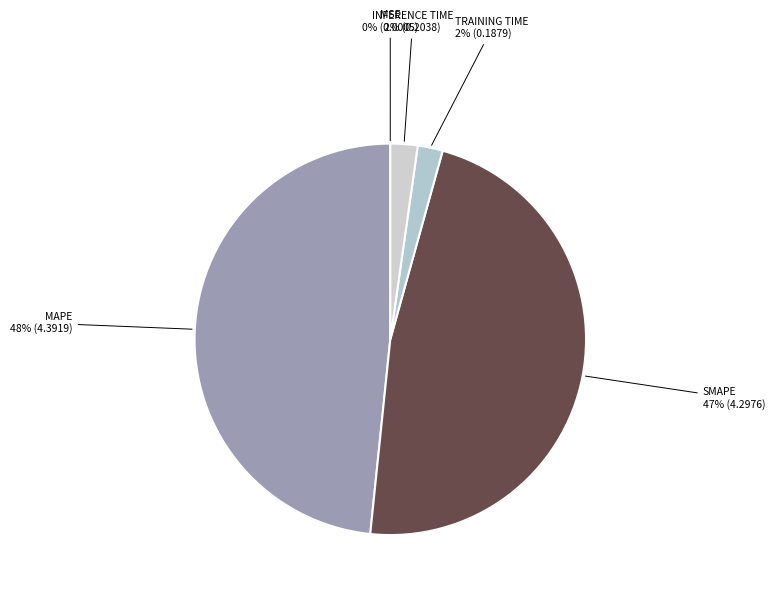

Rank the categories by value from lowest to highest.

MSE, Training Time, Inference Time, SMAPE, MAPE